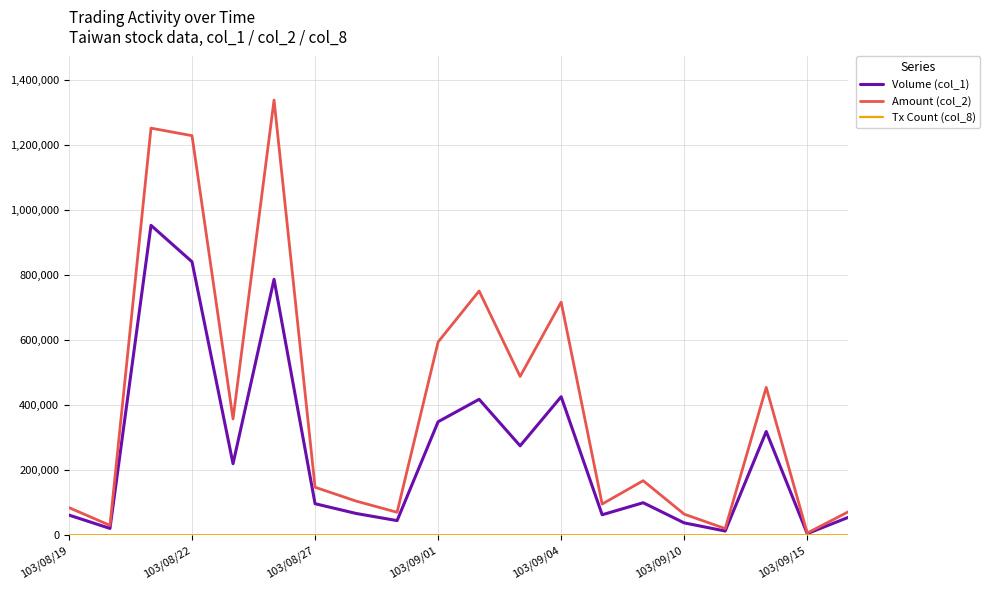

Which series has the largest range (max minus min)?

Amount (col_2)